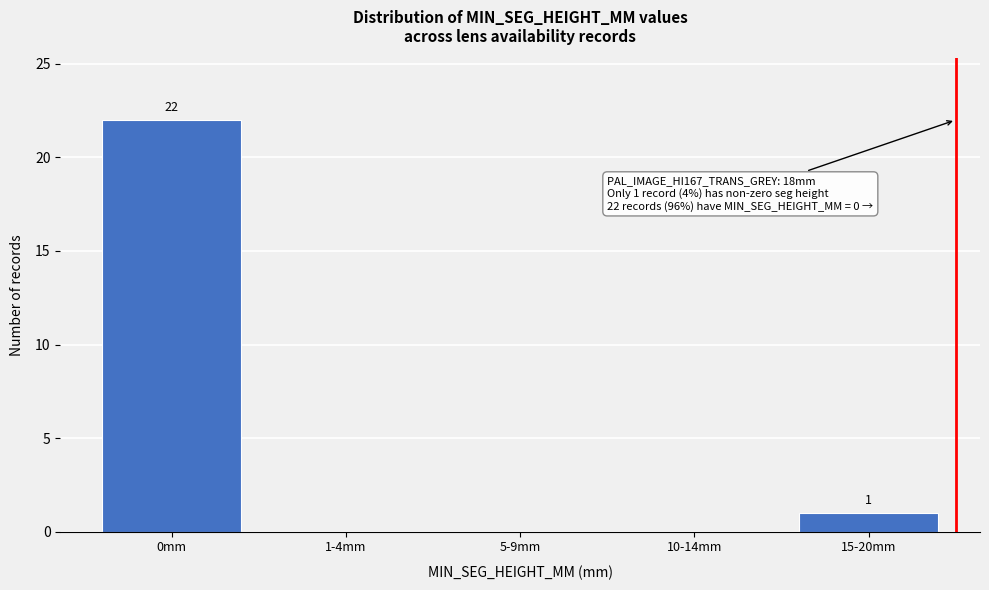

Reading left to right, list all the values displayed in this chart.

0mm=22	1-4mm=0	5-9mm=0	10-14mm=0	15-20mm=1